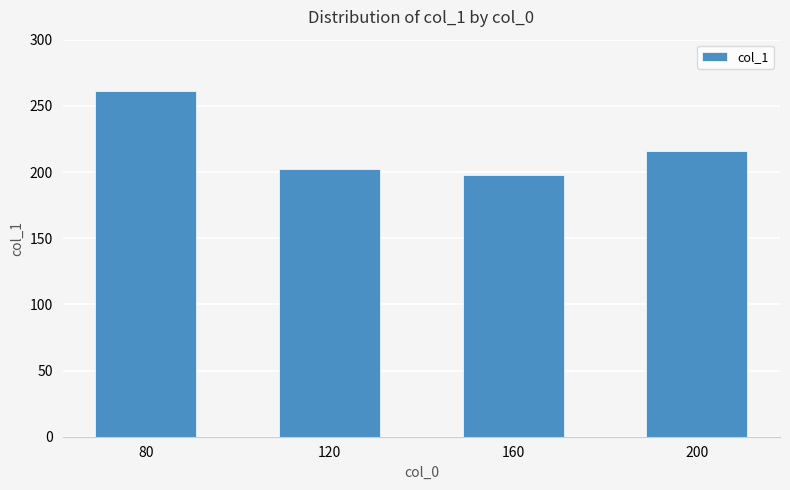

Where is the data nearest to the value 229?

200